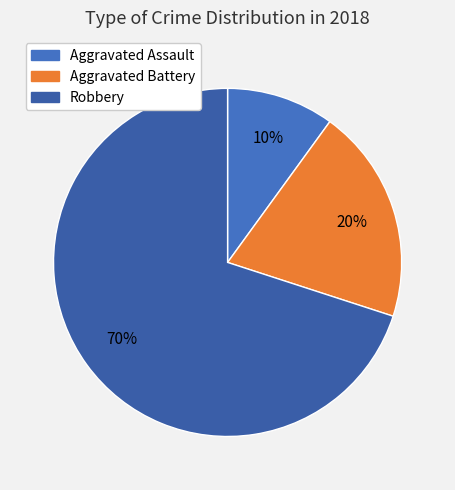

Count the number of slices in the pie.

3